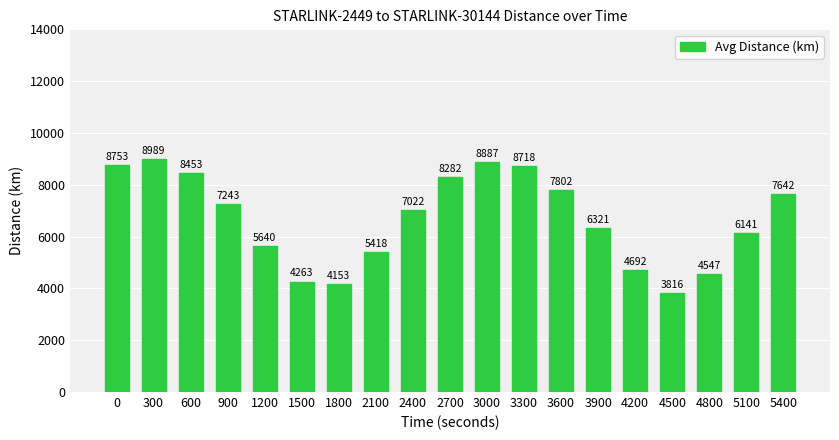

What is the sum of the values at 4200 and 3000?

13578.5